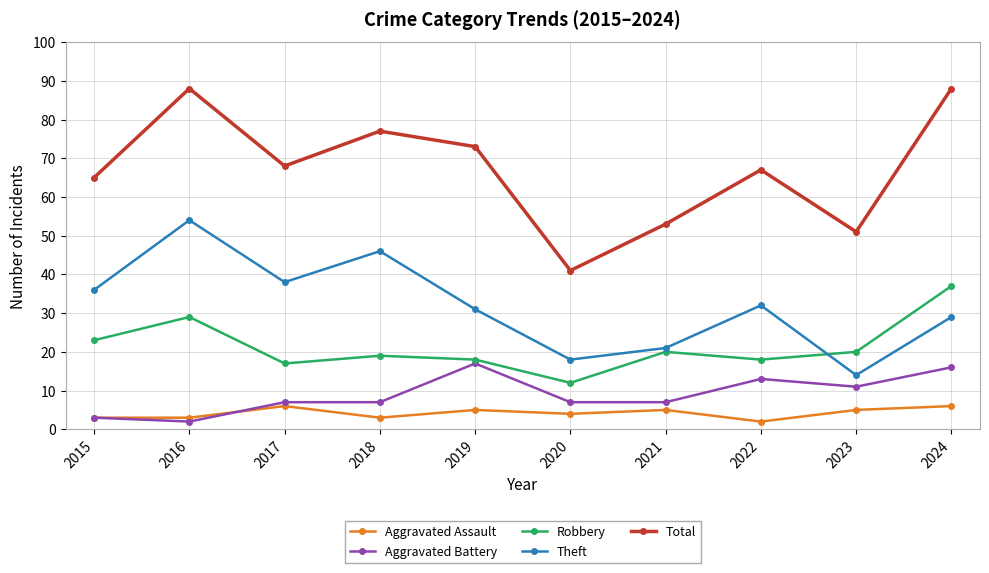

How many data points in Total are less than 68?

5